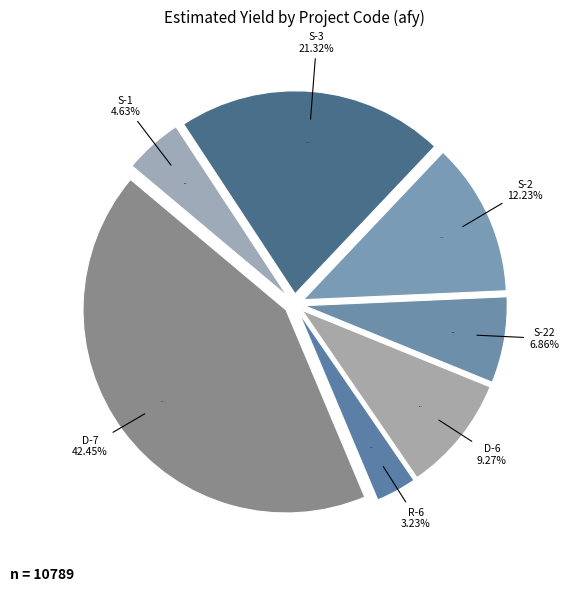

Combined, do D-7 and R-6 account for over 50%?

No